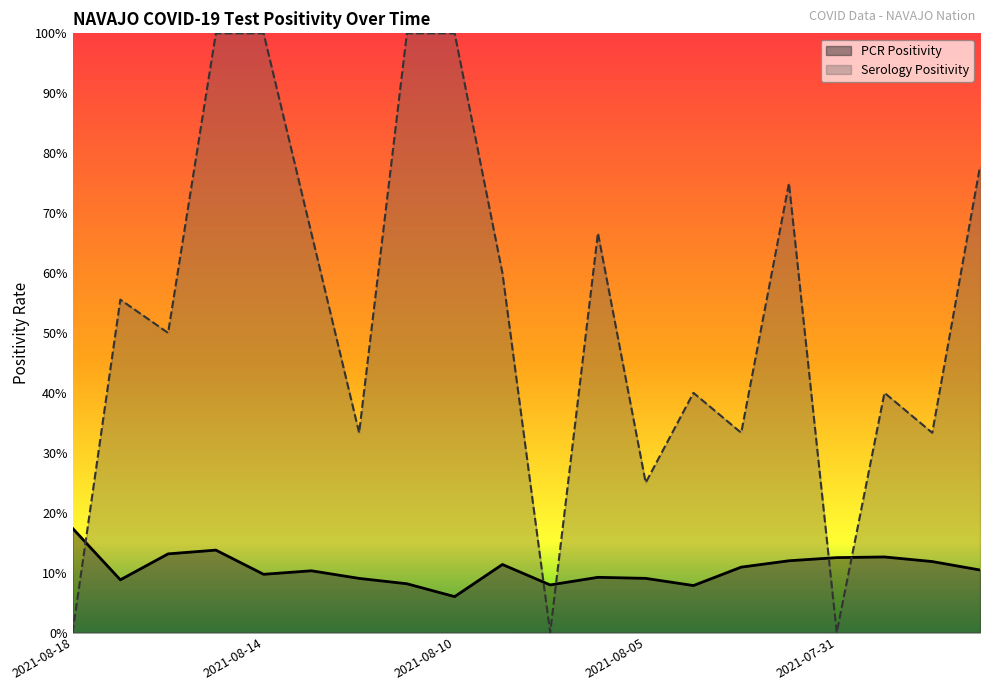

Reading right to left, extract all data points from this chart.

PCR Positivity: 0.1	0.1	0.1	0.1	0.1	0.1	0.1	0.1	0.1	0.1	0.1	0.1	0.1	0.1	0.1	0.1	0.1	0.1	0.1	0.2
Serology Positivity: 0.8	0.3	0.4	0.0	0.8	0.3	0.4	0.2	0.7	0.0	0.6	1.0	1.0	0.3	0.7	1.0	1.0	0.5	0.6	0.0